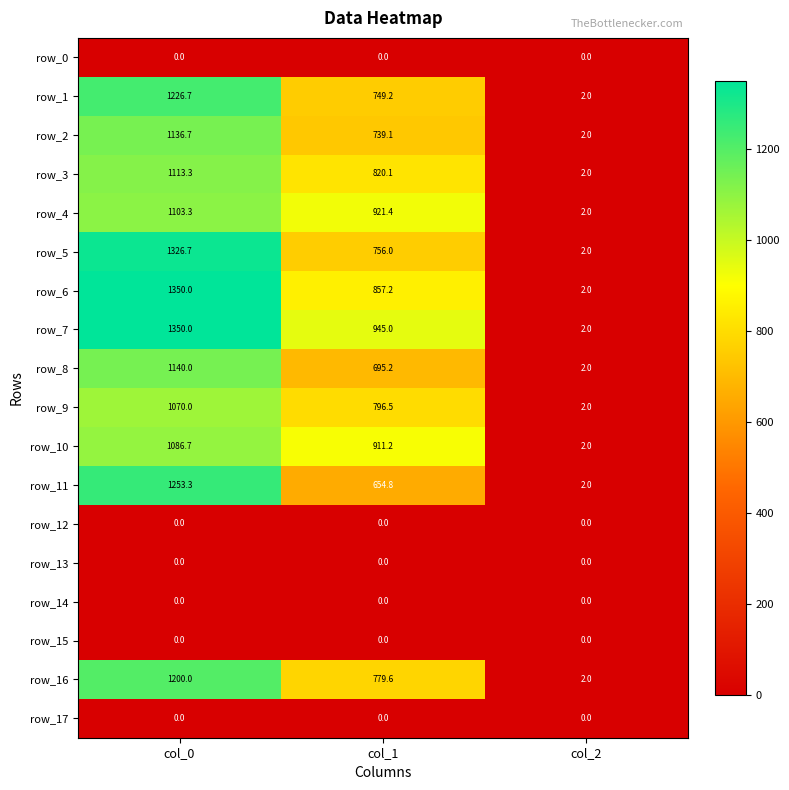

How many data points in row_10 are less than 911?

1